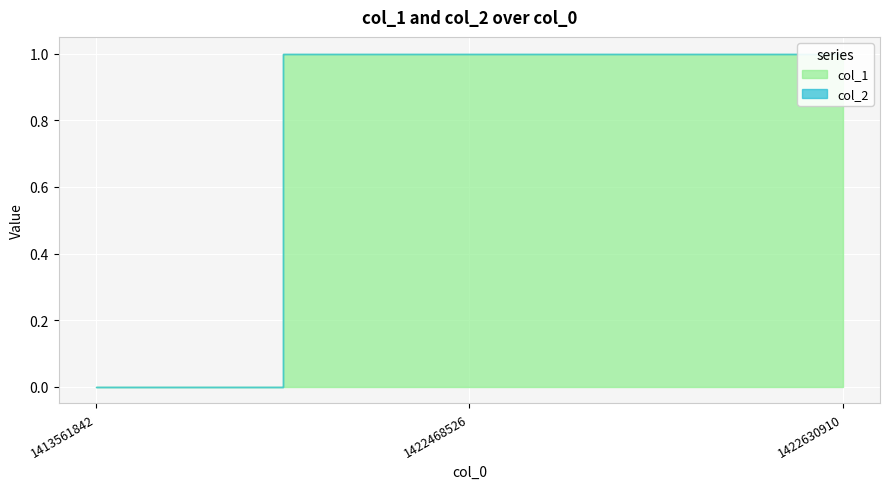

Which category has the lowest value in the col_1 series?

1413561842